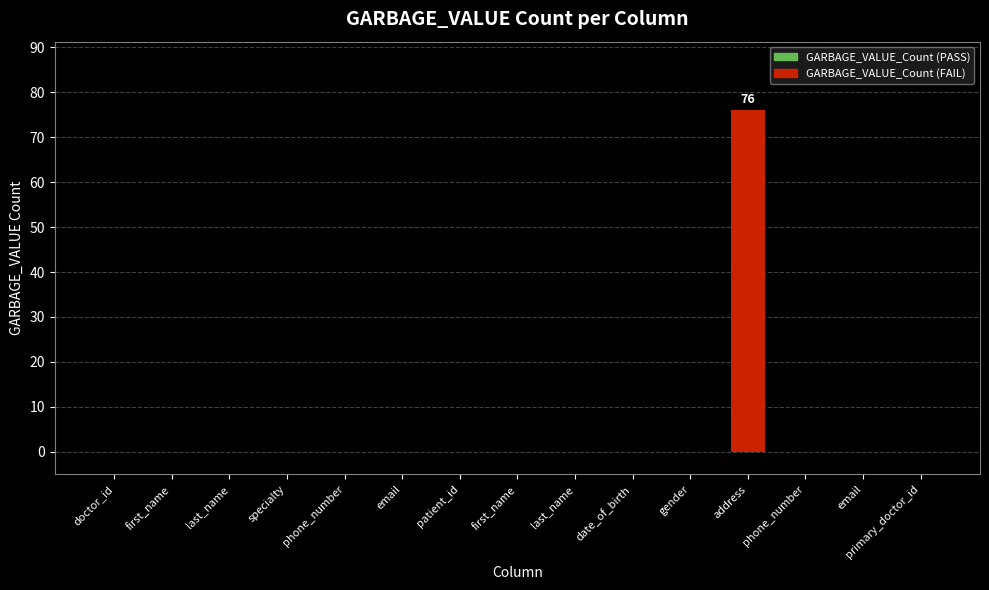

Is it true that the value at primary_doctor_id is -40?

False